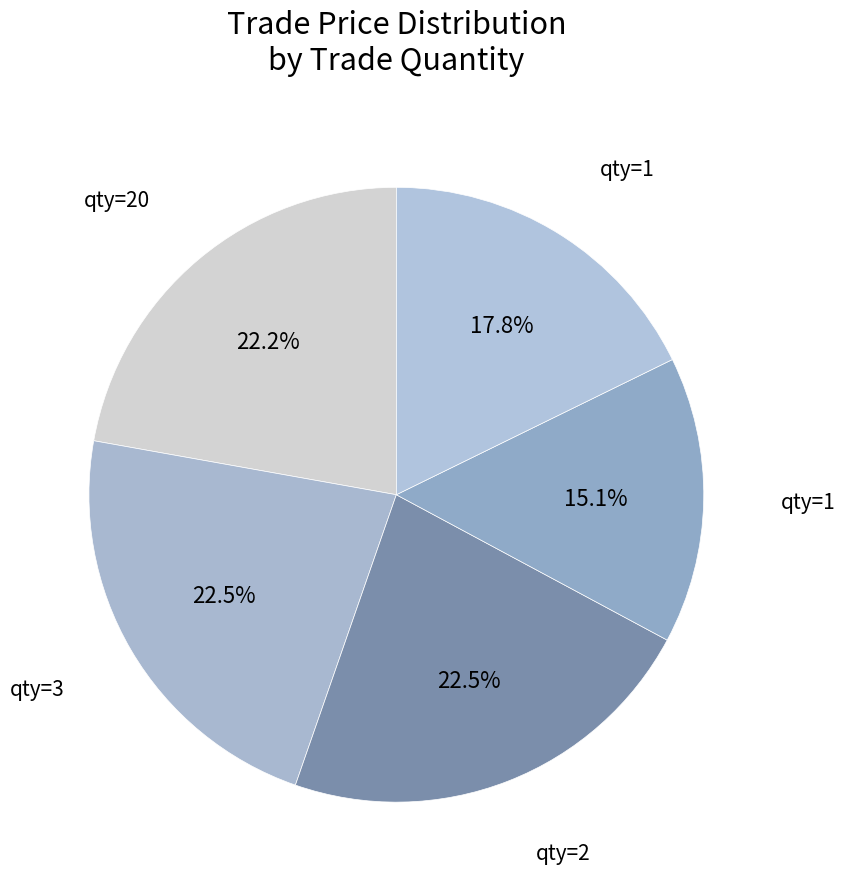

How many segments does this pie chart have?

5